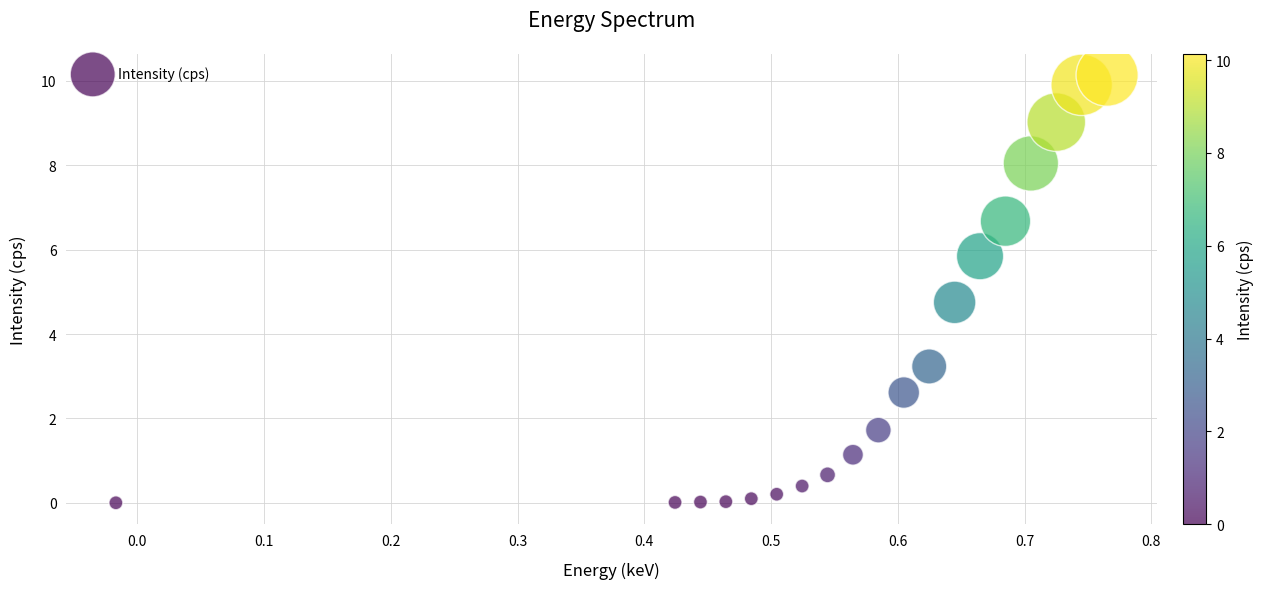

What Y value in the scatter plot is closest to 5?

4.7